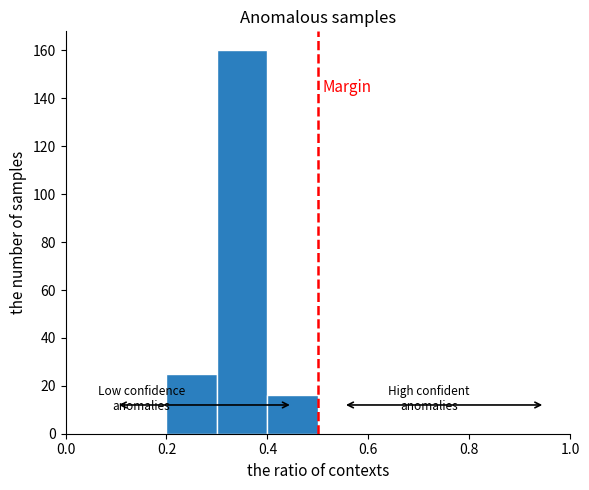

Reading left to right, transcribe this chart: for each bar, give the range it covers on the x-axis and its height. The values are not printed on the chart, so give them approximately, as read against the axis.

0.0 to 0.1: 0
0.1 to 0.2: 0
0.2 to 0.3: 26
0.3 to 0.4: 160
0.4 to 0.5: 16
0.5 to 0.6: 0
0.6 to 0.7: 0
0.7 to 0.8: 0
0.8 to 0.9: 0
0.9 to 1.0: 0